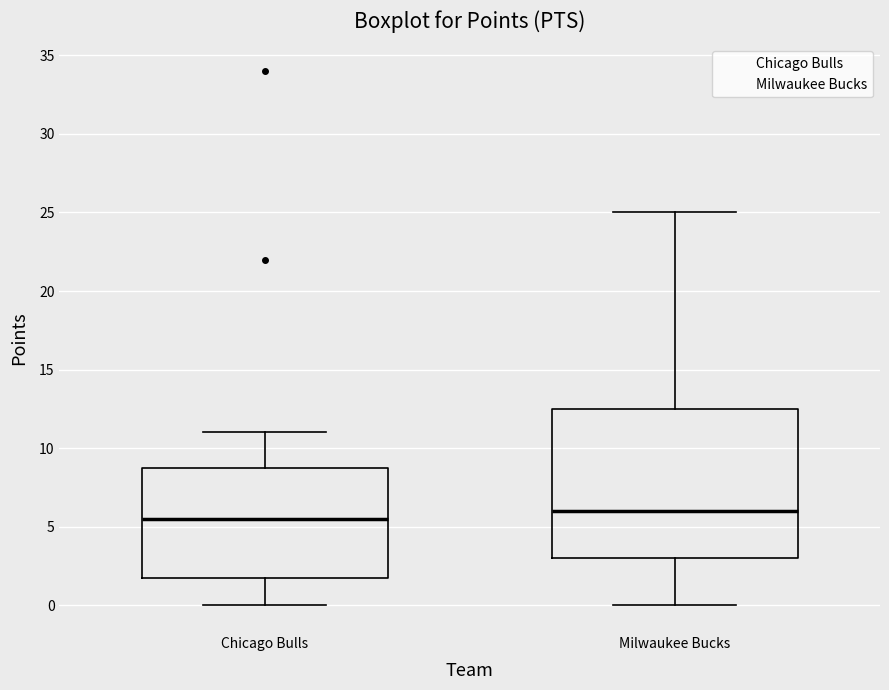

Where does the lower whisker of the box for Milwaukee Bucks end on the y-axis? The values are not printed on the chart, so give them approximately, as read against the axis.

0.0